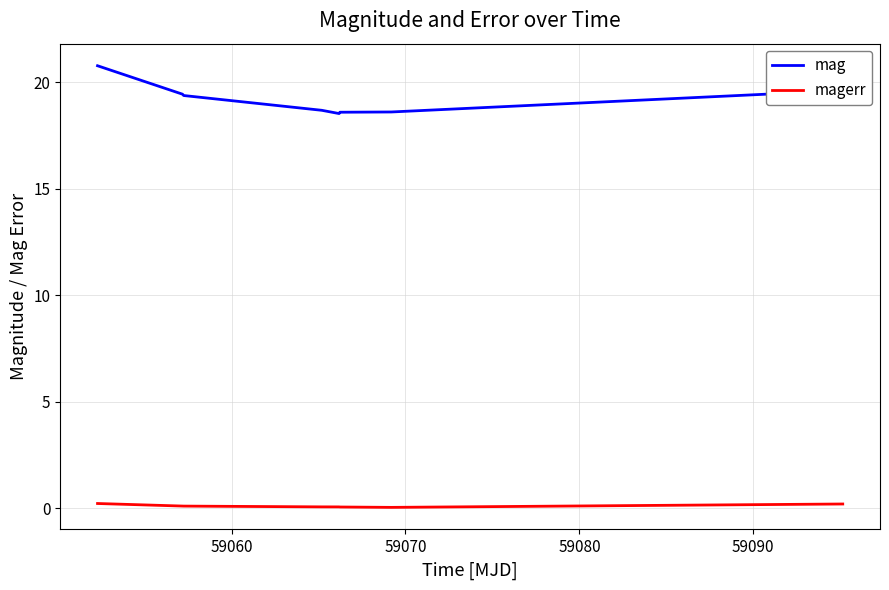

Which series has the widest spread of values?

mag